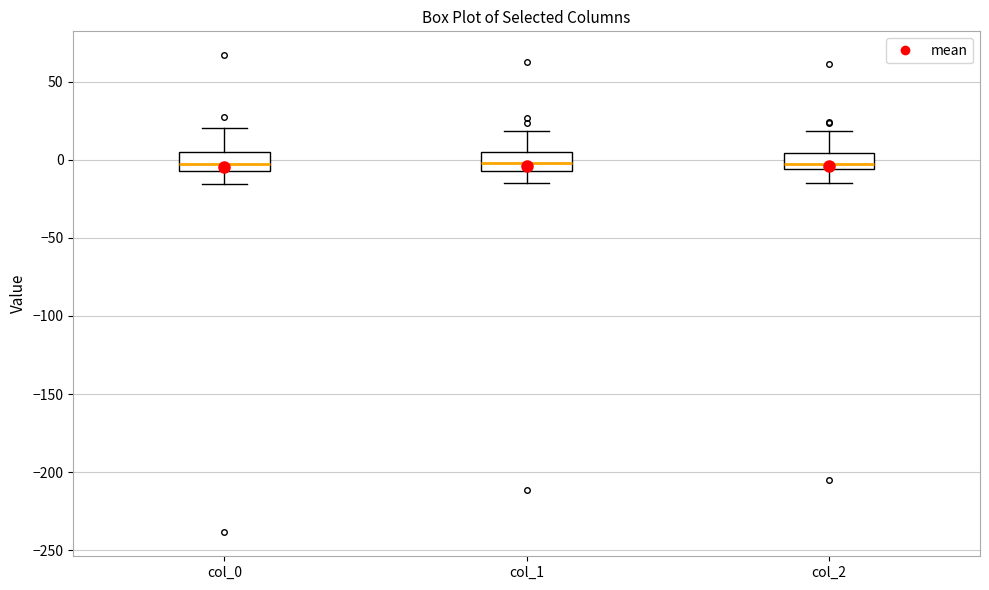

Reading left to right, read every box against the y-axis: the position of its median line, the range the box covers, and the ends of its whiskers. The values are not printed on the chart, so give them approximately, as read against the axis.

col_0: median -5 (inside the box), box -5 to 5, whiskers -15 to 20
col_1: median 0, box -5 to 5, whiskers -15 to 20
col_2: median -5 (just above the box's lower edge), box -5 to 5, whiskers -15 to 20